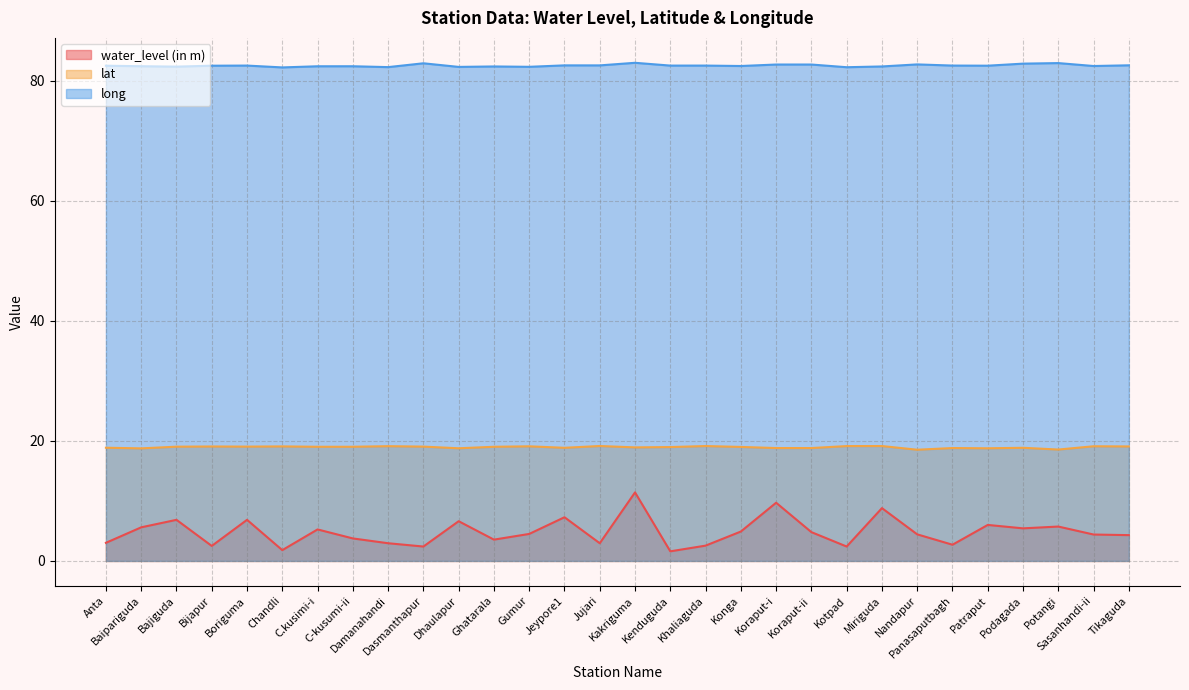

True or false: lat and water_level (in m) intersect in this chart.

False